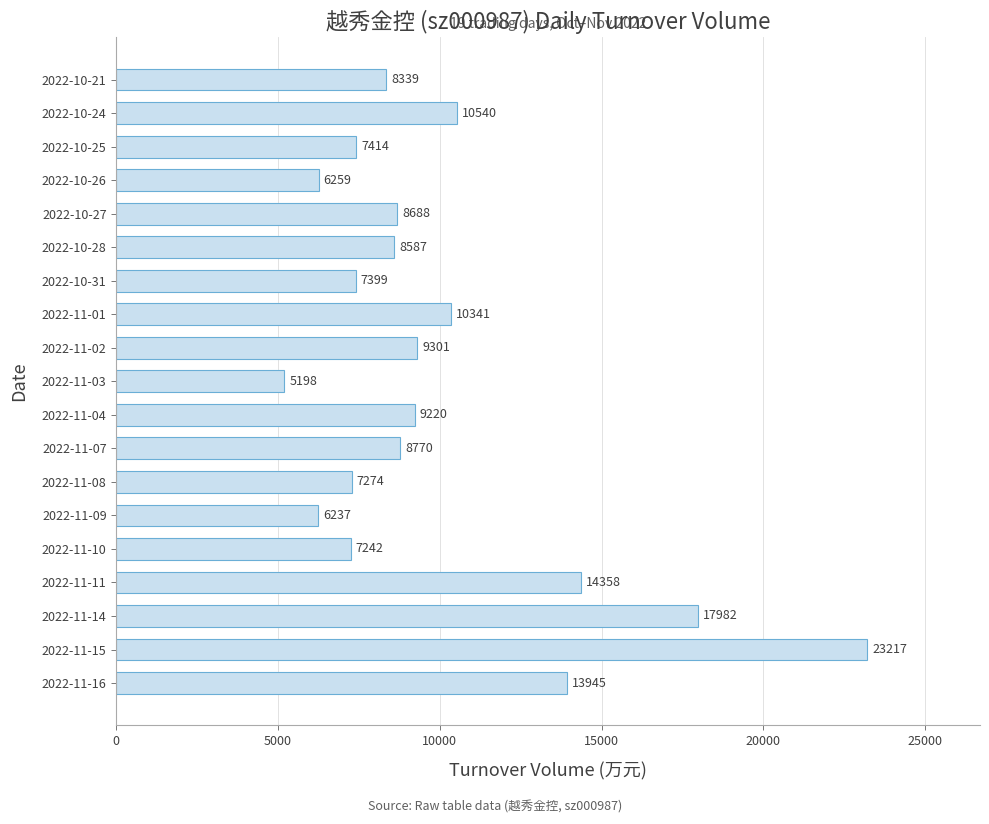

The value at 2022-11-08 is 12405. True or false?

False